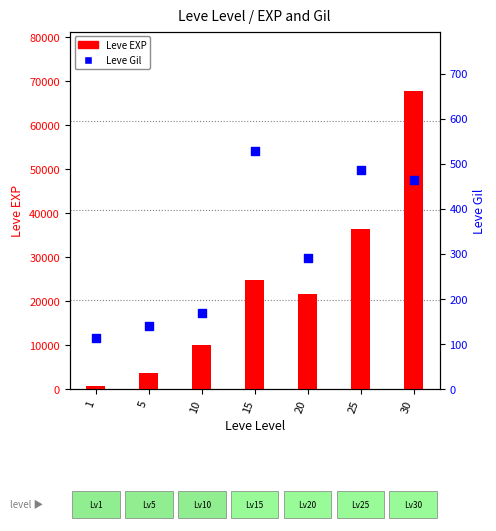

Which series has the largest total across all categories?

Leve EXP